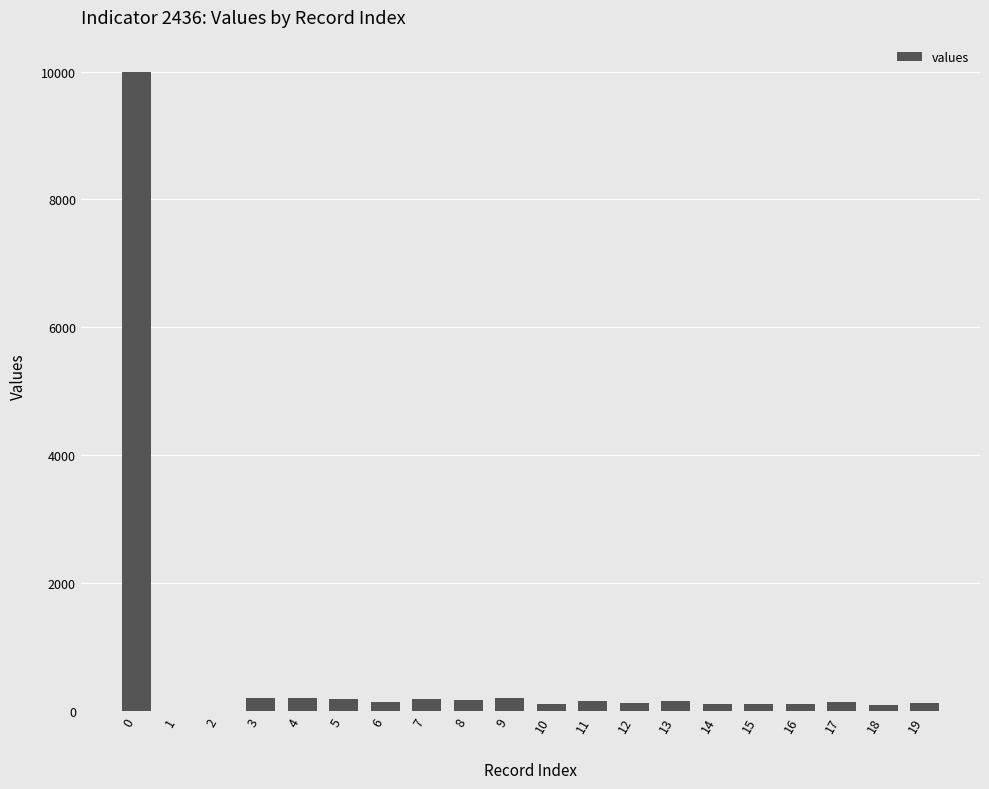

What is the maximum value shown in the chart?

10000